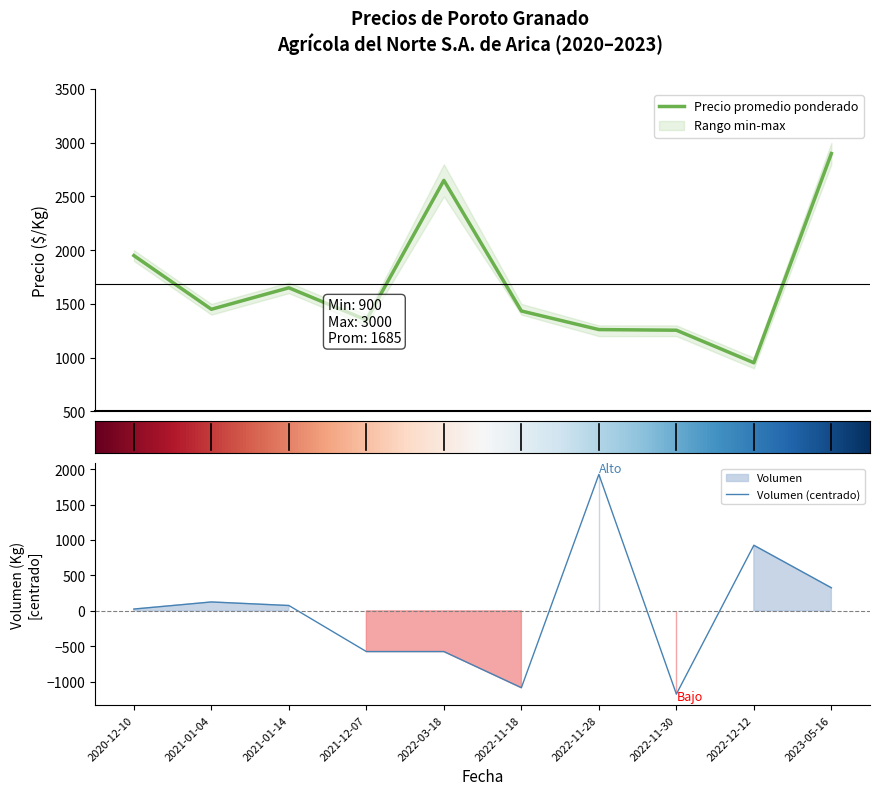

Count the number of data series in this chart.

2